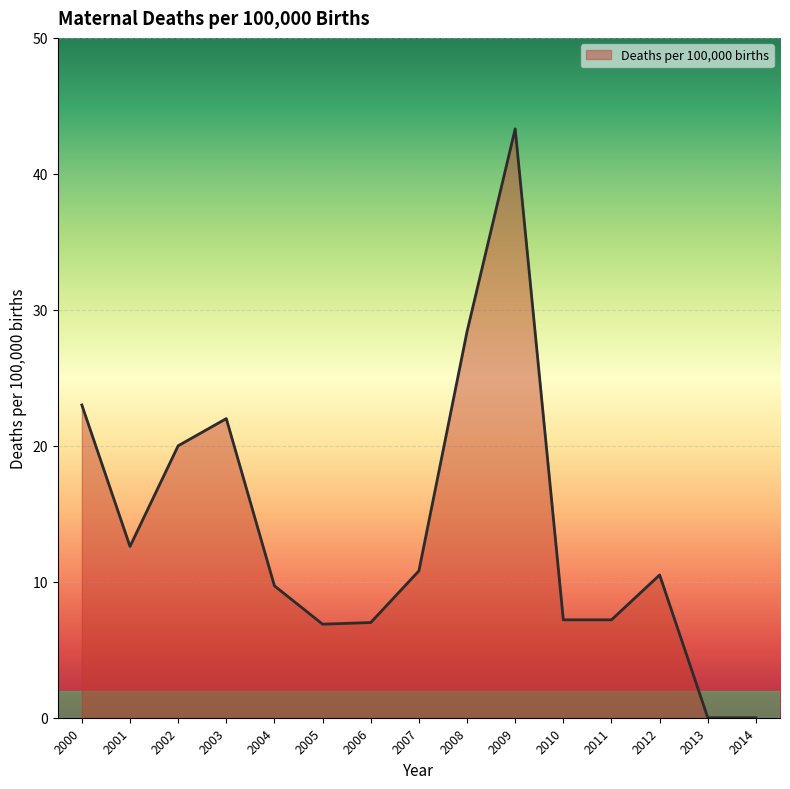

The value at 2014 is 0.0. True or false?

True